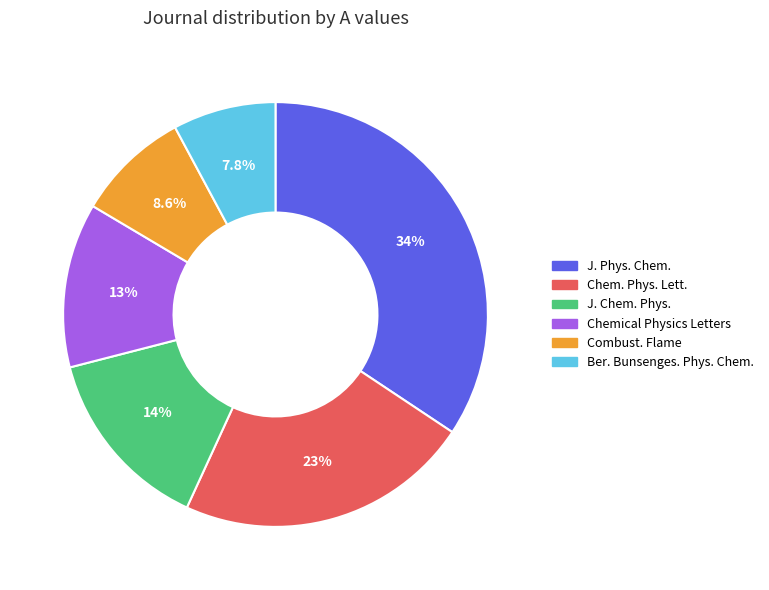

Does any single category account for the majority?

No